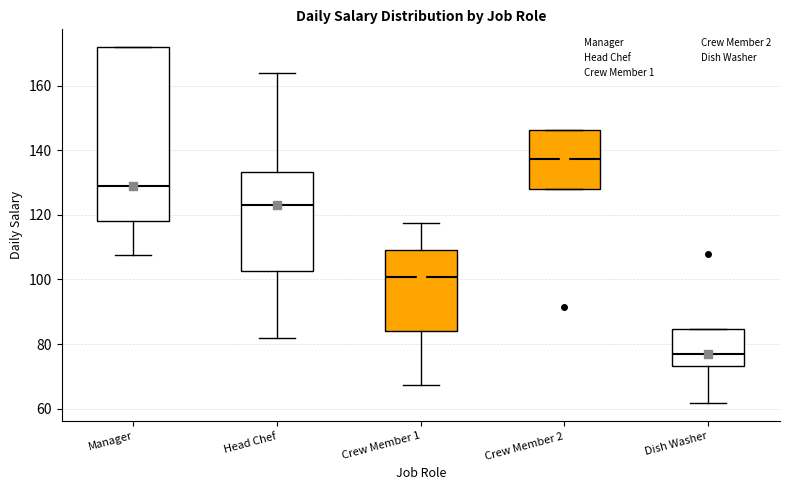

Reading left to right, transcribe this box plot: for each box, give where its median line is, the range the box spans, and where its two whiskers end, as read against the y-axis. The values are not printed on the chart, so give them approximately, as read against the axis.

Manager: median 130, box 118 to 172, whiskers 108 to 172
Head Chef: median 124, box 102 to 134, whiskers 82 to 164
Crew Member 1: median 100, box 84 to 110, whiskers 68 to 118
Crew Member 2: median 138, box 128 to 146, whiskers 128 to 146
Dish Washer: median 78, box 74 to 84, whiskers 62 to 84